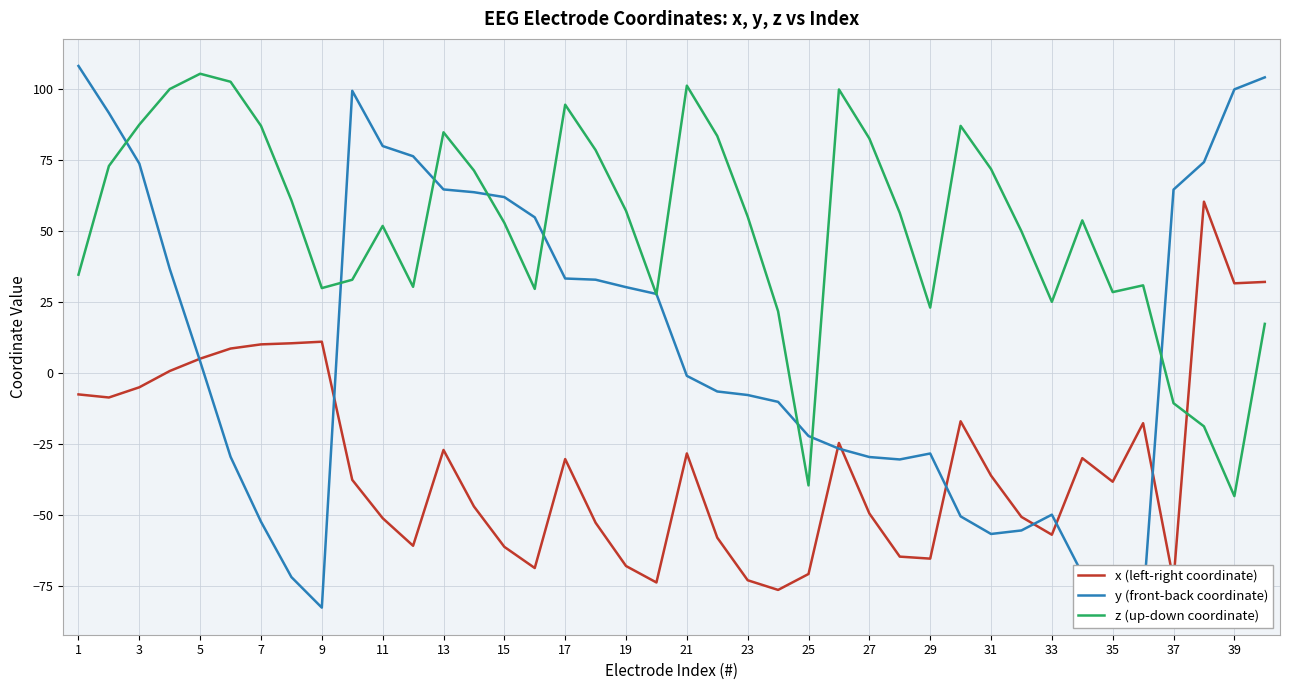

Which series ends up on top after the final intersection of y (front-back coordinate) and z (up-down coordinate)?

y (front-back coordinate)